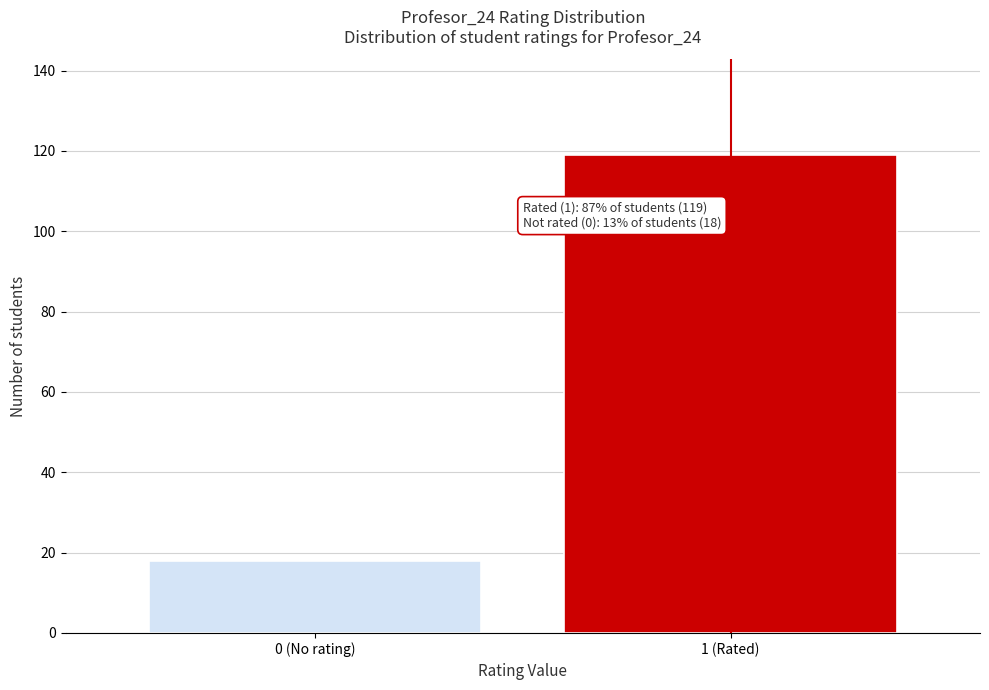

Reading right to left, extract all data points from this chart.

119	18